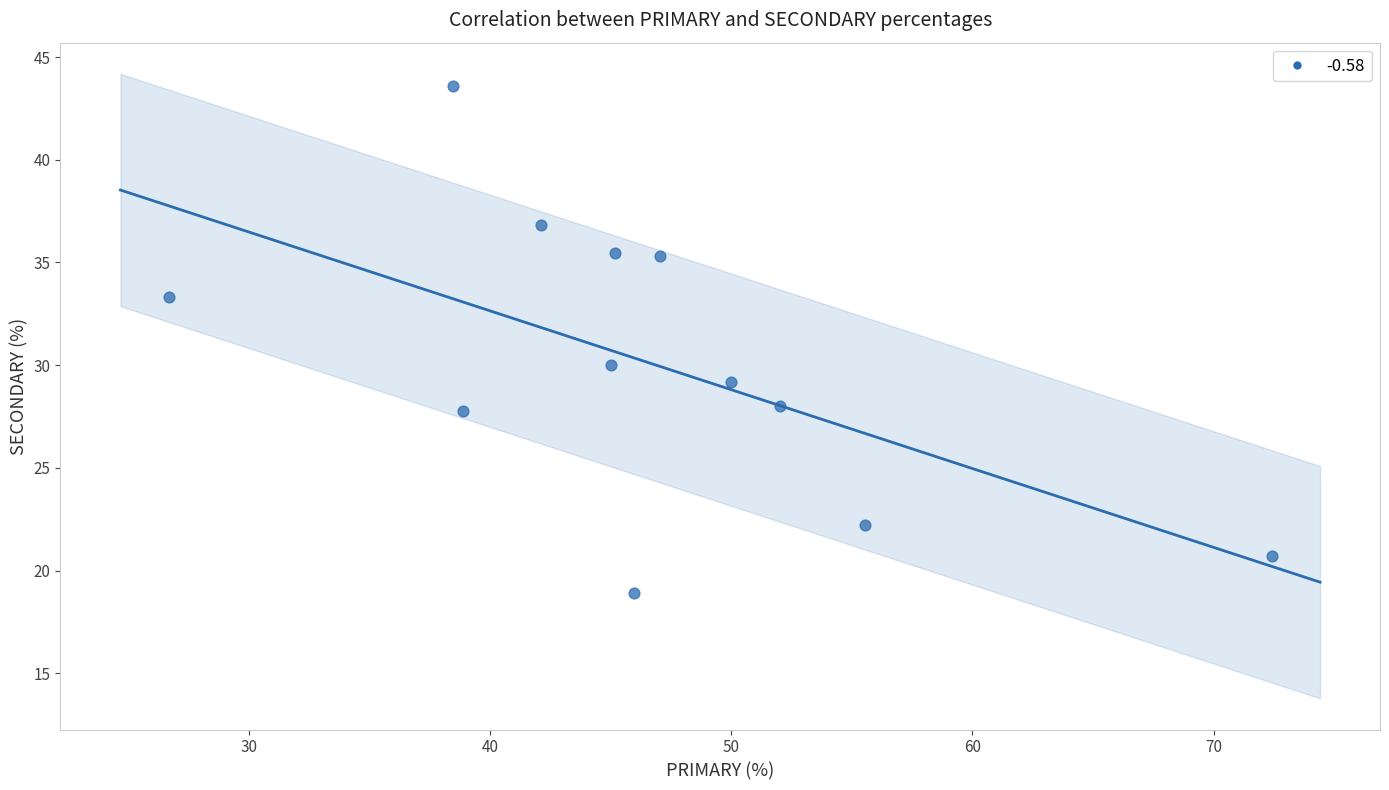

What Y value in the scatter plot is closest to 31?

30.0